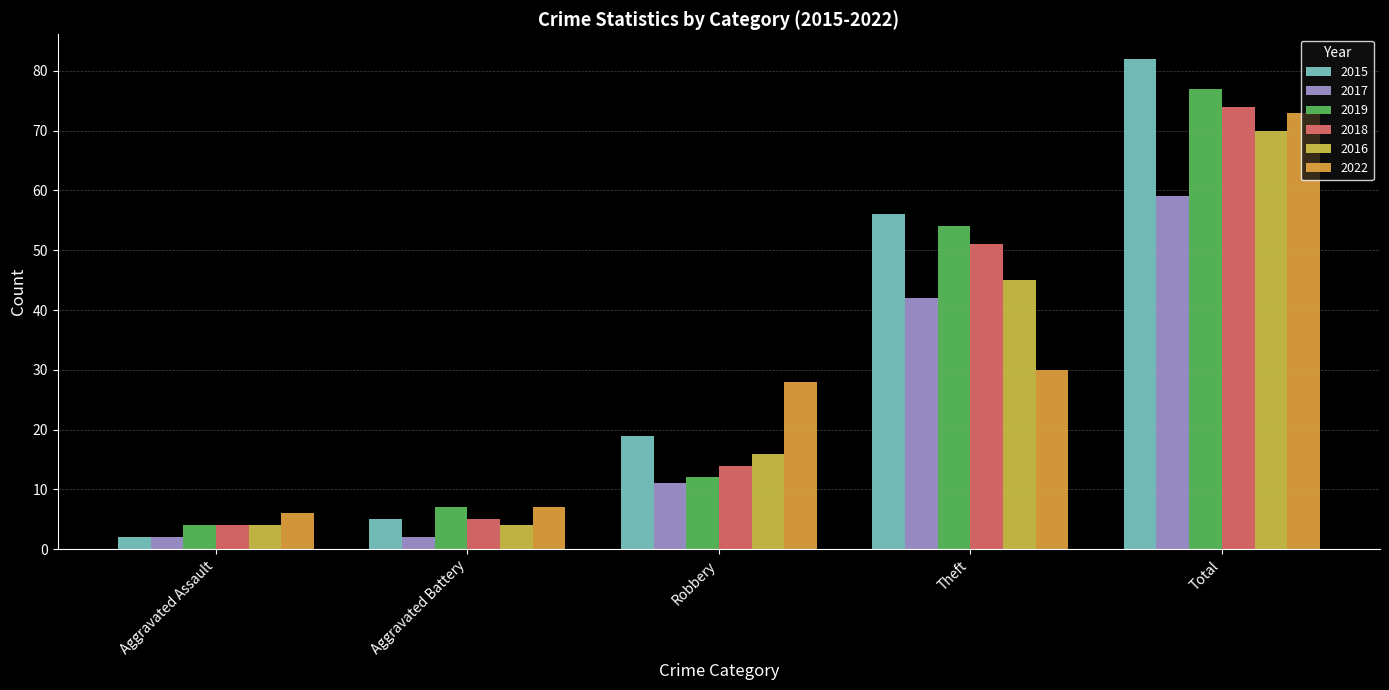

Reading right to left, what are all the values shown in this chart?

2015: Total=82	Theft=56	Robbery=19	Aggravated Battery=5	Aggravated Assault=2
2017: Total=59	Theft=42	Robbery=11	Aggravated Battery=2	Aggravated Assault=2
2019: Total=77	Theft=54	Robbery=12	Aggravated Battery=7	Aggravated Assault=4
2018: Total=74	Theft=51	Robbery=14	Aggravated Battery=5	Aggravated Assault=4
2016: Total=70	Theft=45	Robbery=16	Aggravated Battery=4	Aggravated Assault=4
2022: Total=73	Theft=30	Robbery=28	Aggravated Battery=7	Aggravated Assault=6